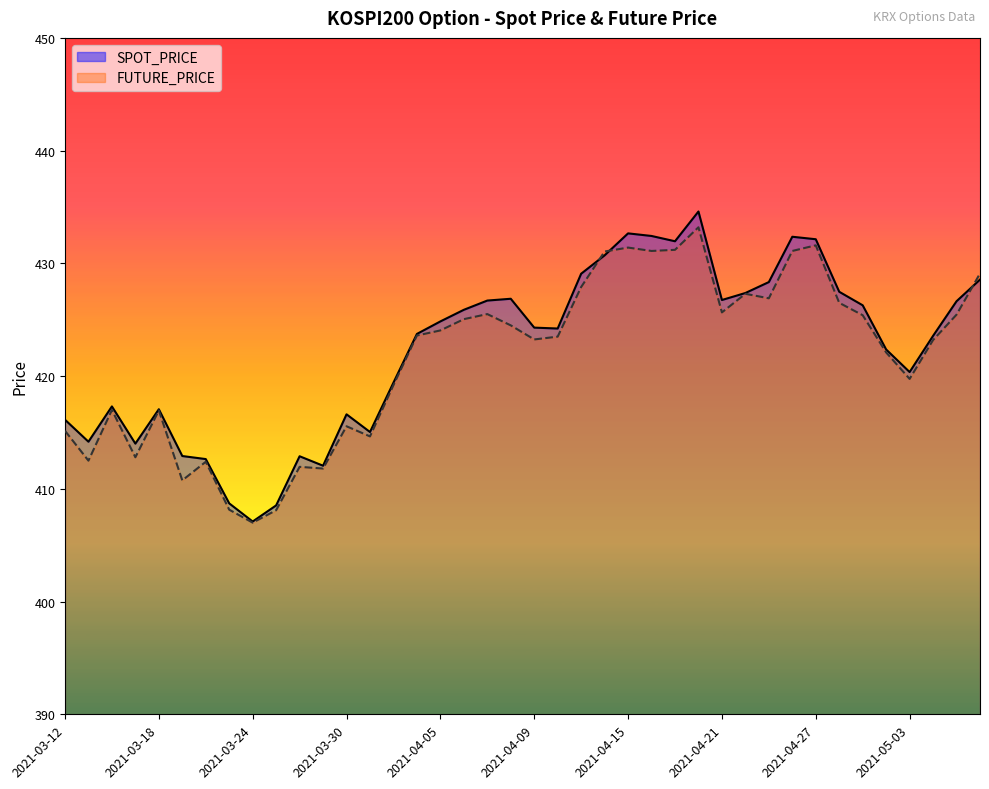

Reading right to left, what are all the values shown in this chart?

SPOT_PRICE: 428.6	426.6	423.6	420.4	422.4	426.3	427.5	432.1	432.4	428.3	427.4	426.8	434.6	432.0	432.4	432.7	430.7	429.1	424.2	424.3	426.9	426.7	425.9	424.9	423.7	419.4	415.0	416.6	412.1	412.9	408.5	407.1	408.7	412.6	412.9	417.1	414.0	417.3	414.2	416.1
FUTURE_PRICE: 429.1	425.4	423.2	419.8	422.1	425.4	426.5	431.6	431.1	426.9	427.3	425.6	433.2	431.2	431.1	431.4	431.1	427.9	423.5	423.2	424.5	425.5	425.1	424.1	423.6	419.2	414.6	415.6	411.8	411.9	408.1	407.0	408.1	412.4	410.8	416.9	412.8	417.0	412.5	415.1